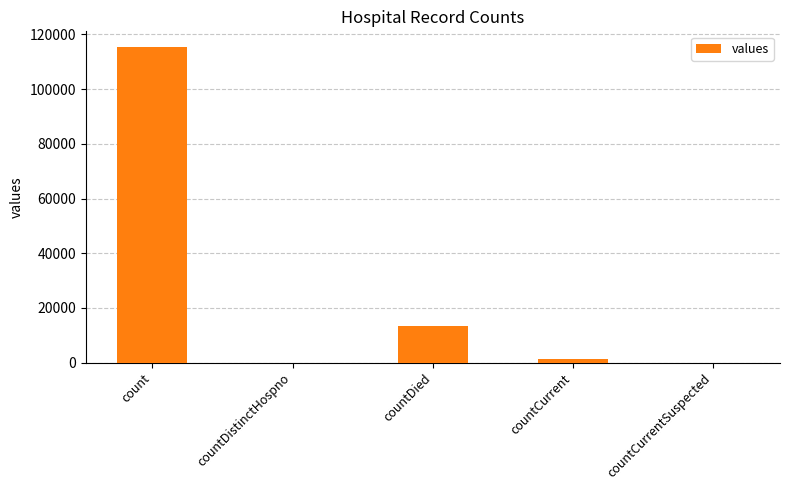

Count the number of categories in the chart.

5